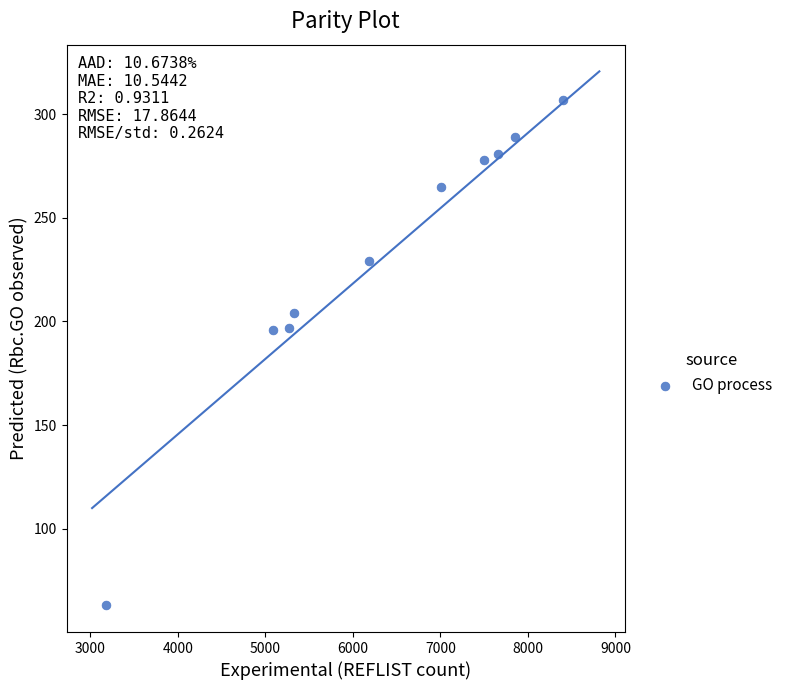

What is the average Y value?

231